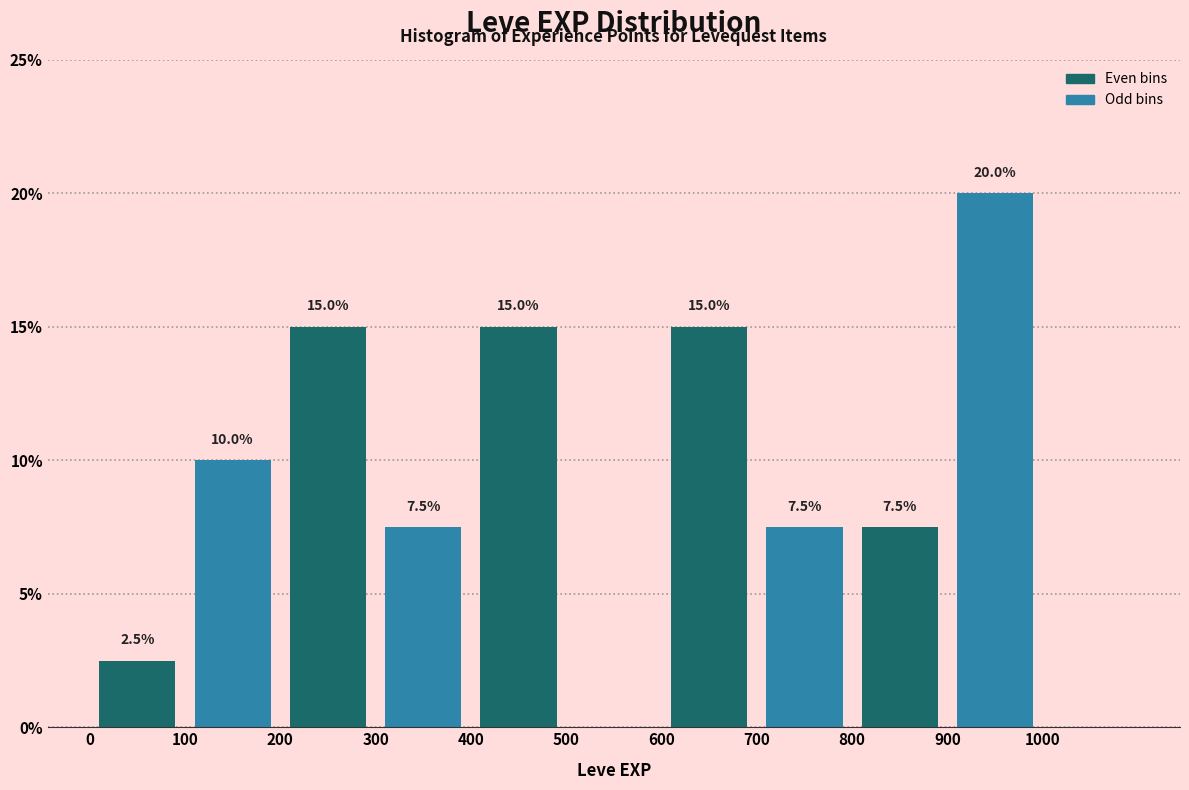

Which range on the x-axis has the tallest bar?

900 to 1000